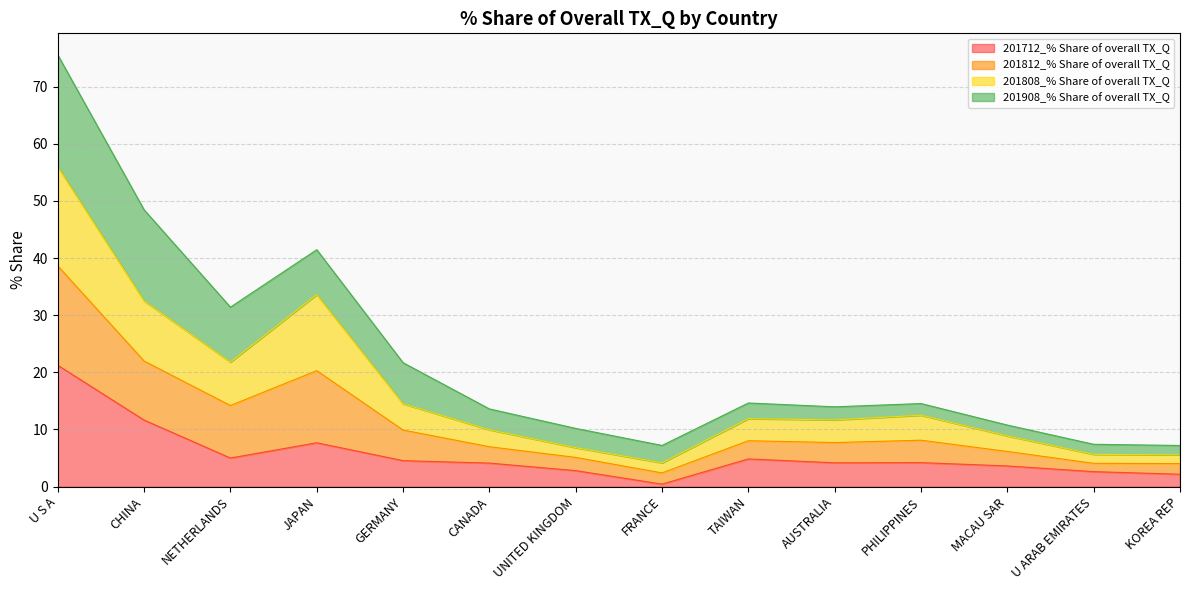

The 201712_% Share of overall TX_Q series shows 4.2 at PHILIPPINES. True or false?

True